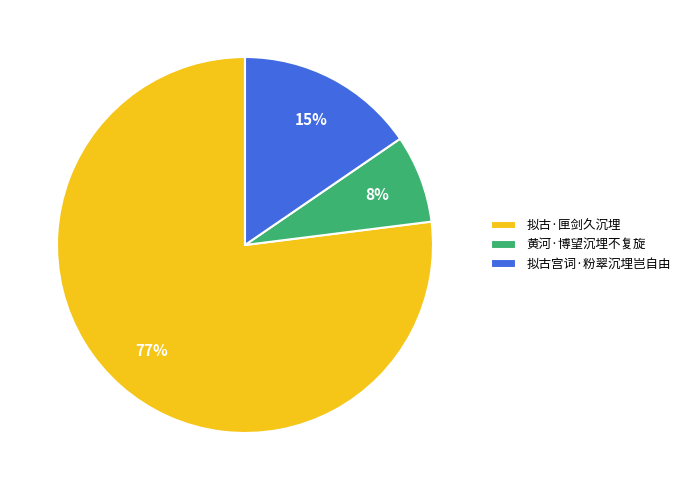

Between 拟古·匣剑久沉埋 and 黄河·博望沉埋不复旋, which is larger?

拟古·匣剑久沉埋